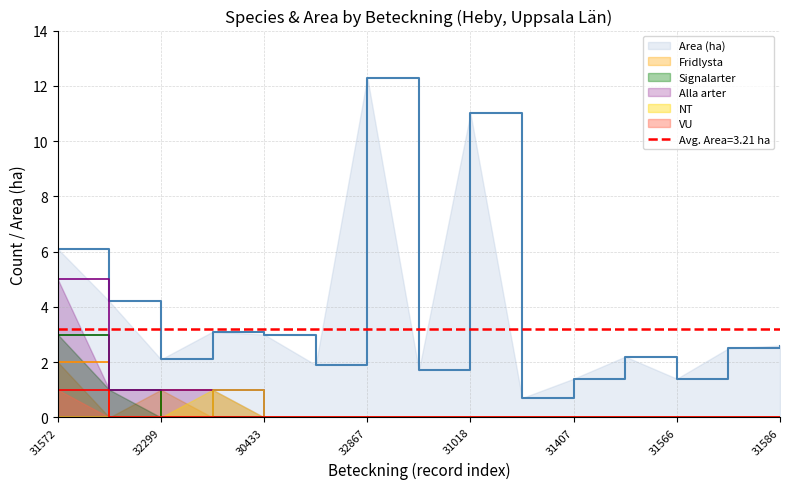

True or false: VU and Area (ha) cross at least once.

False